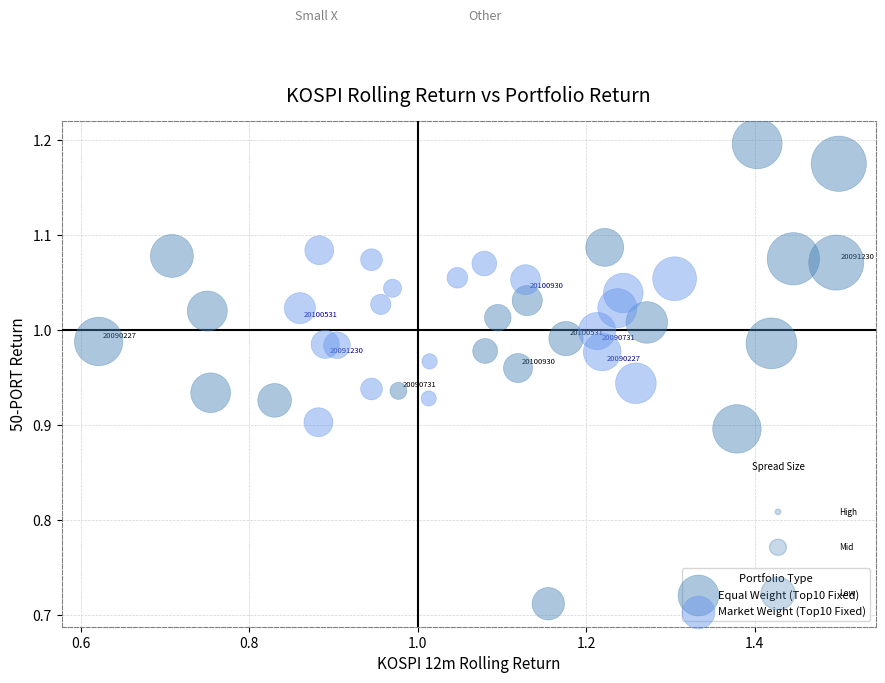

Which series reaches the minimum Y coordinate?

Equal Weight (Top10 Fixed)